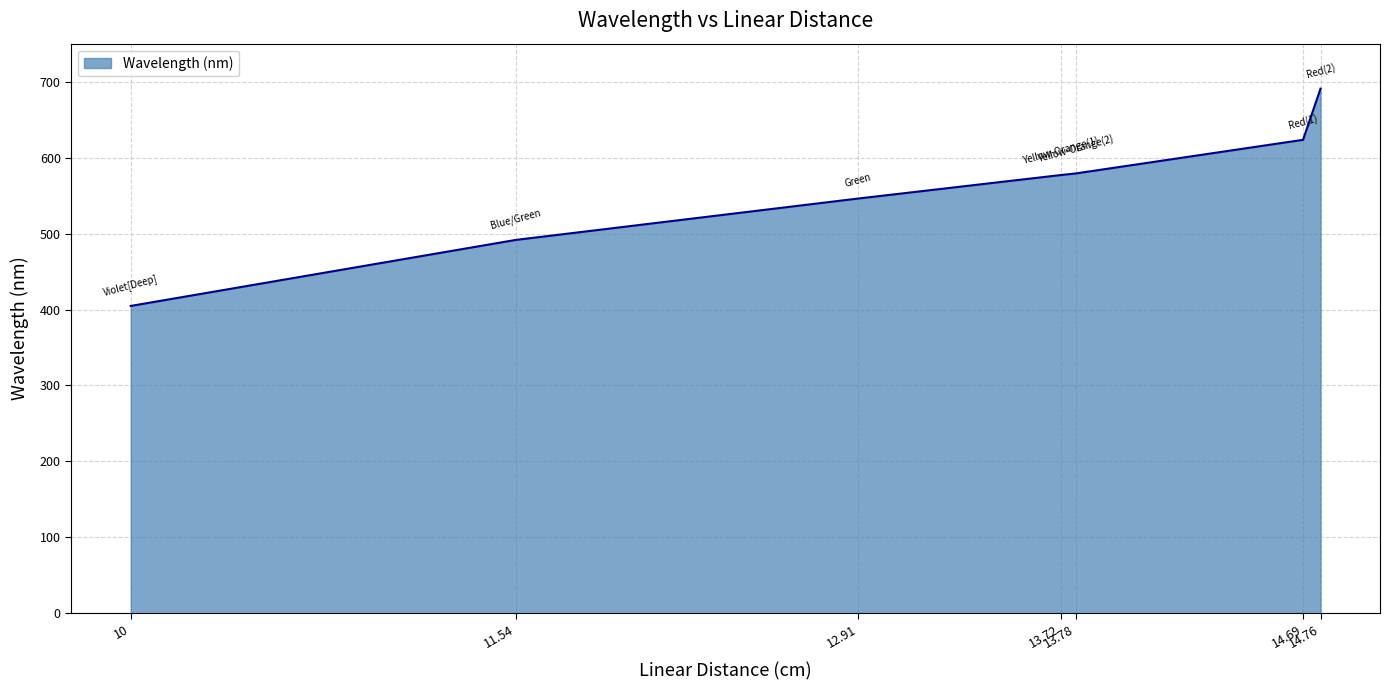

True or false: there are more than 1 points higher than both neighbors.

False